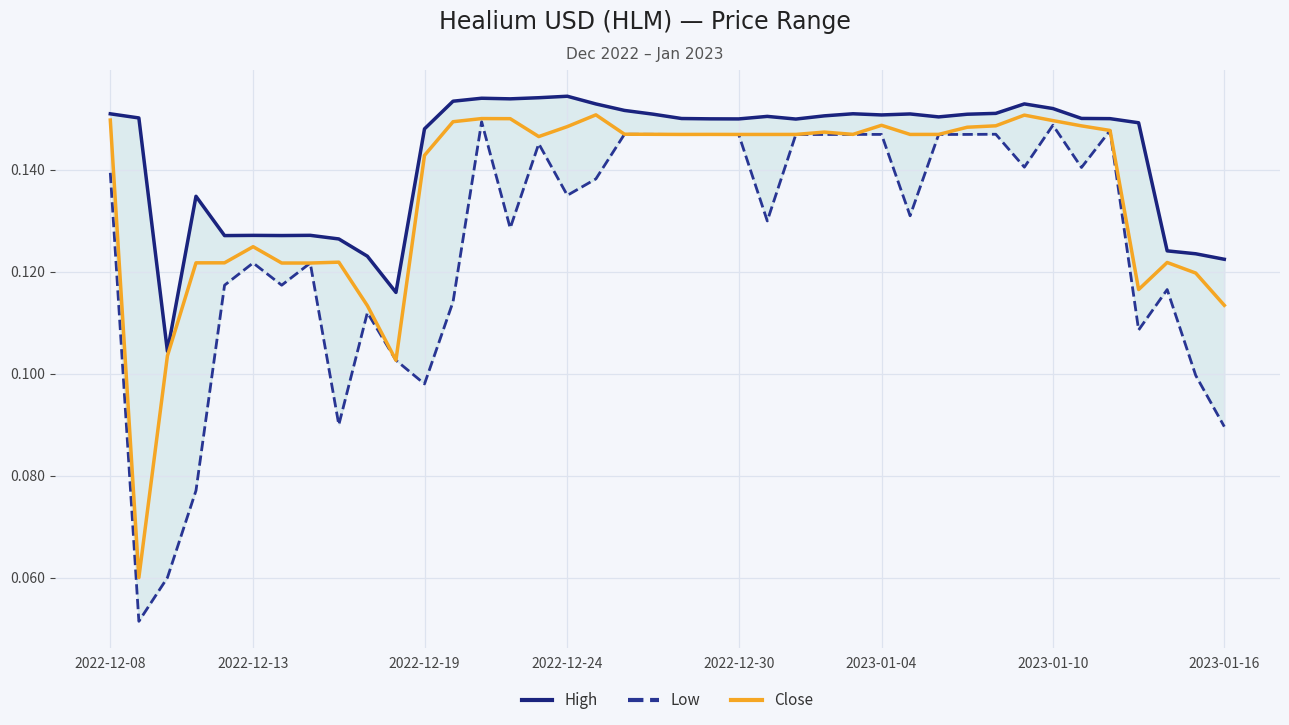

The value of Close at 2022-12-13 is 0.1. True or false?

False